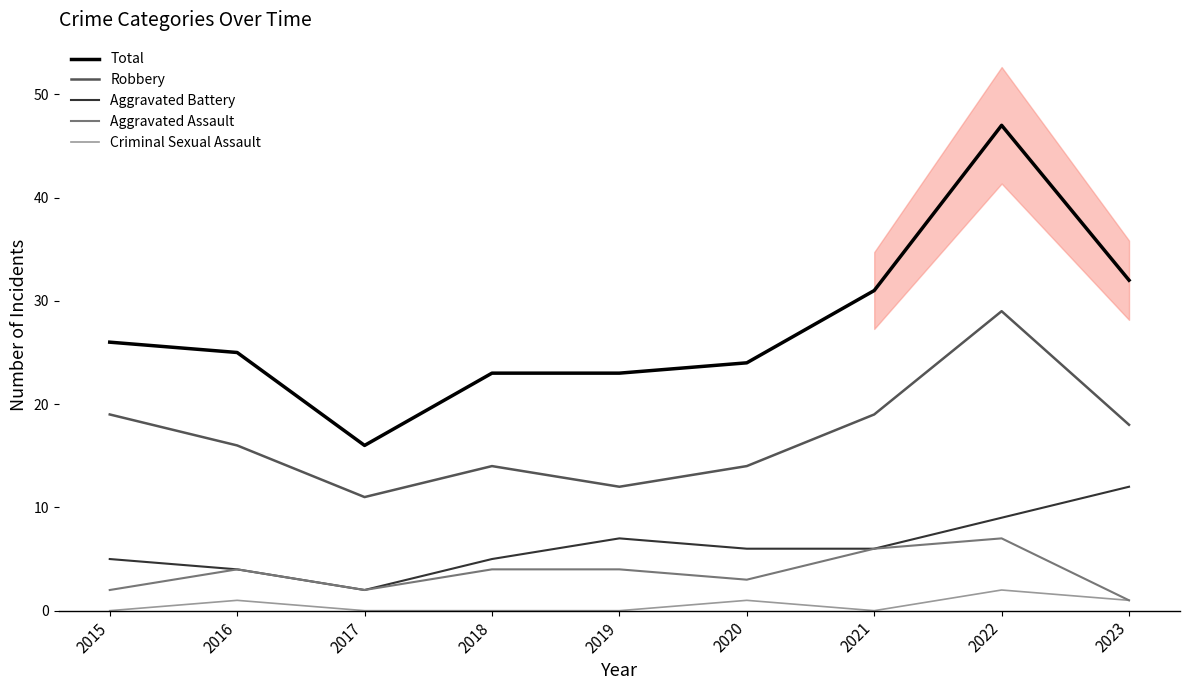

What is the spread (max minus min) of values at 2019?

23